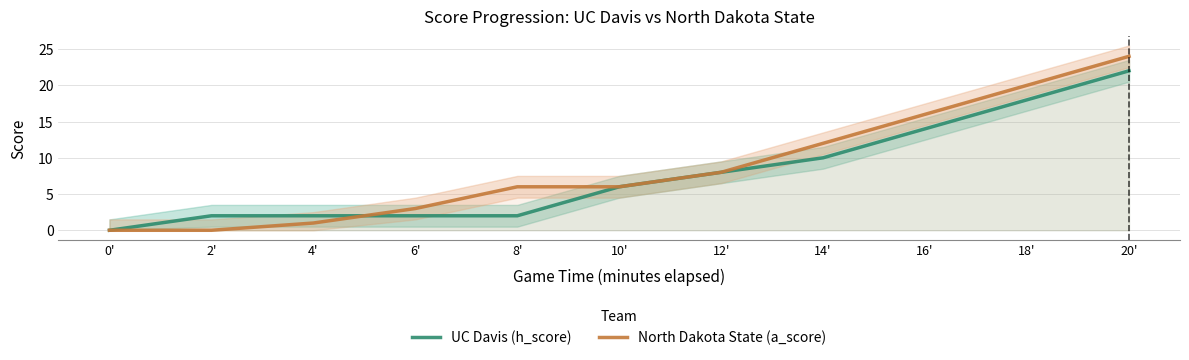

At which category is the sum across all series the highest?

20'